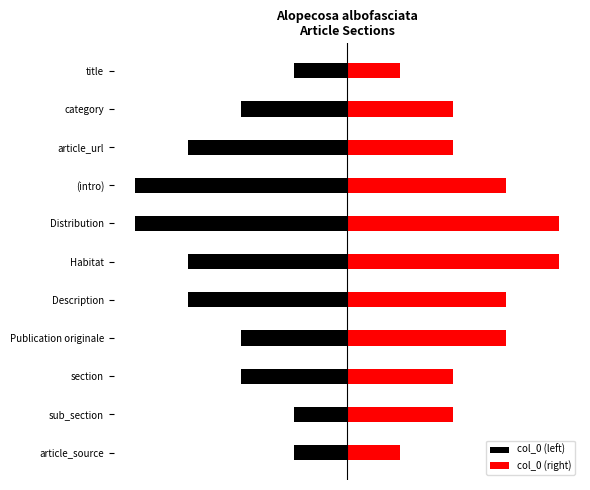

What is the spread (max minus min) of values at Habitat?

7